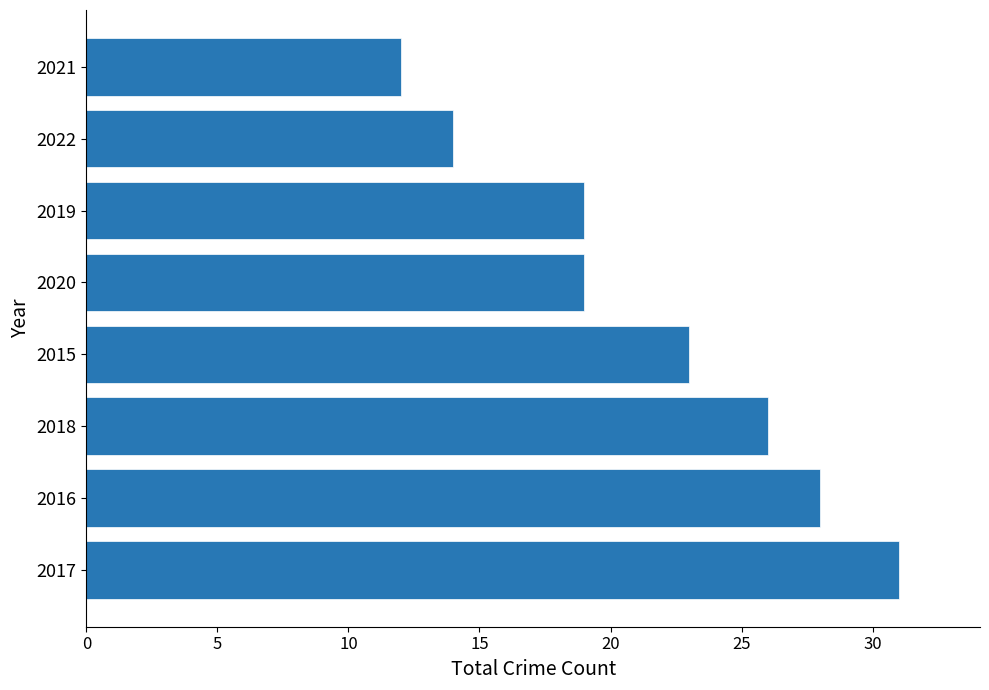

How many values are below 23?

4